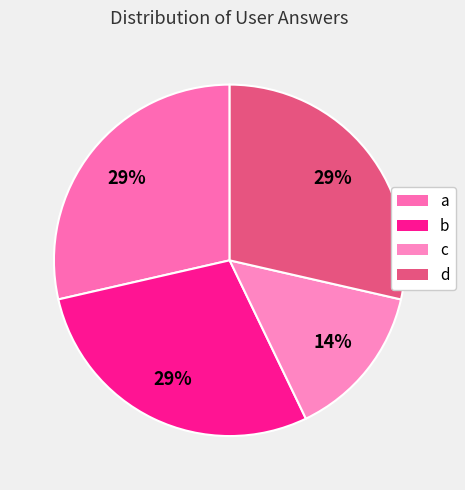

True or false: a accounts for 20% of the total.

False